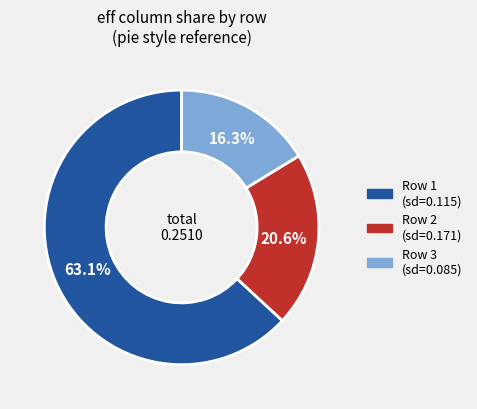

Is there a majority slice in this chart?

Yes